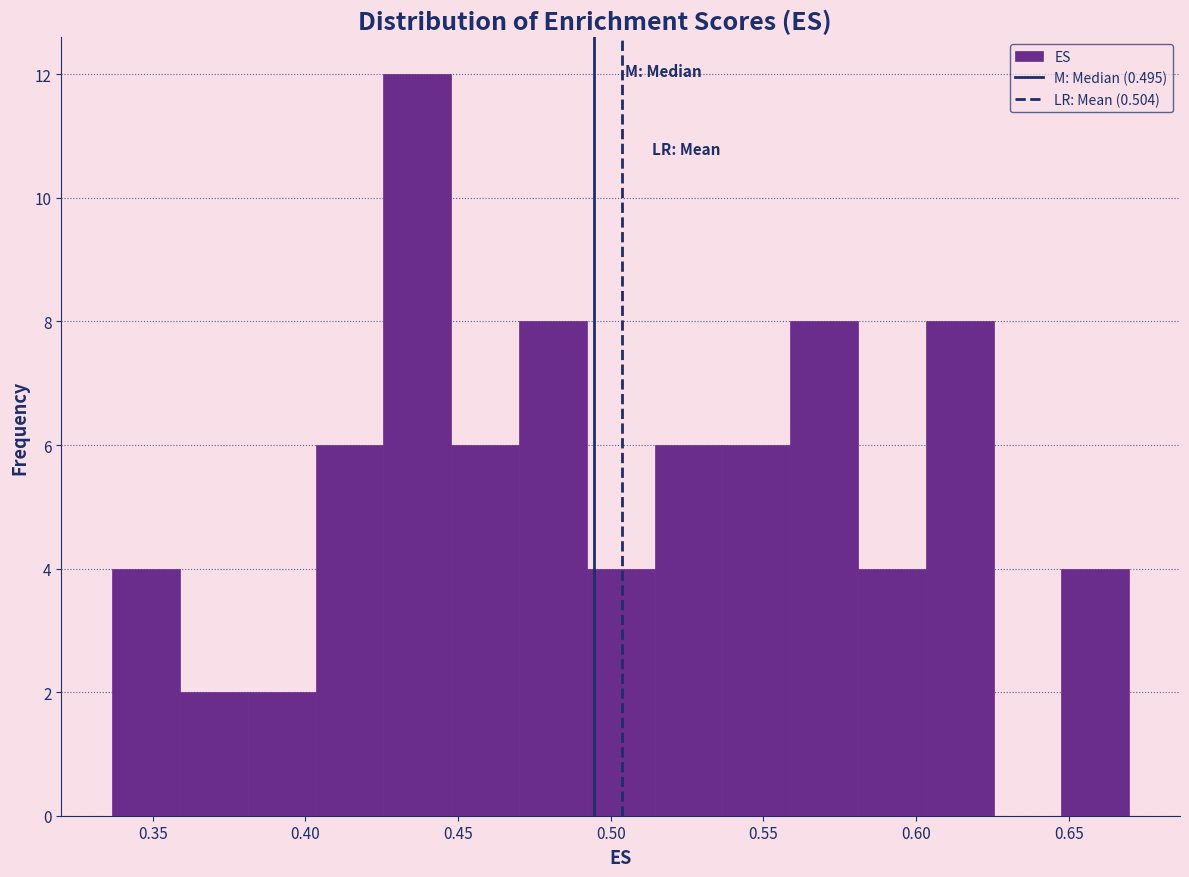

Which range on the x-axis has the tallest bar?

0.425 to 0.450